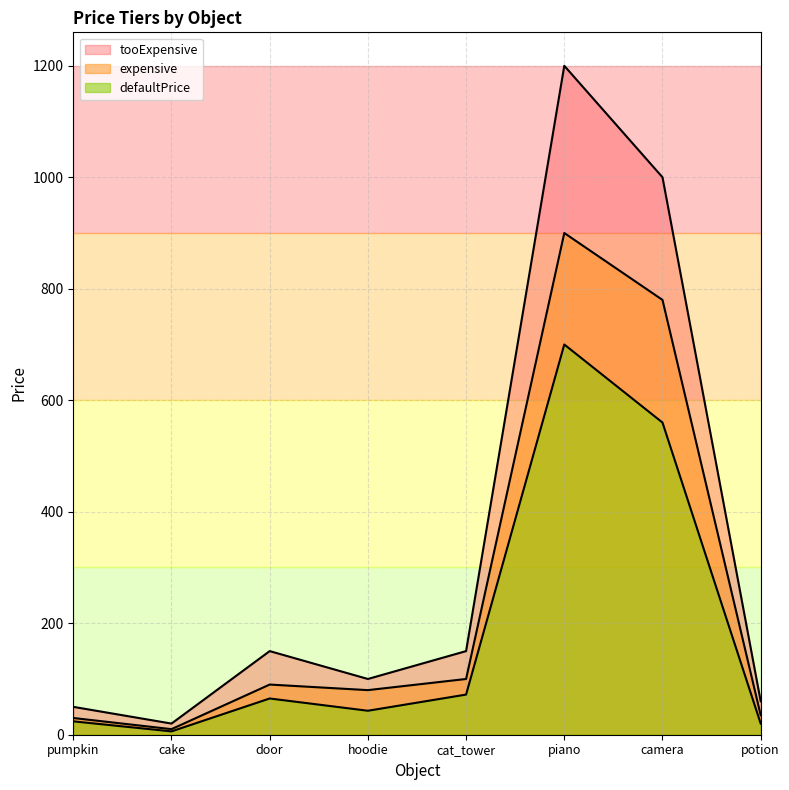

Does the chart display data point markers on the line(s)?

No